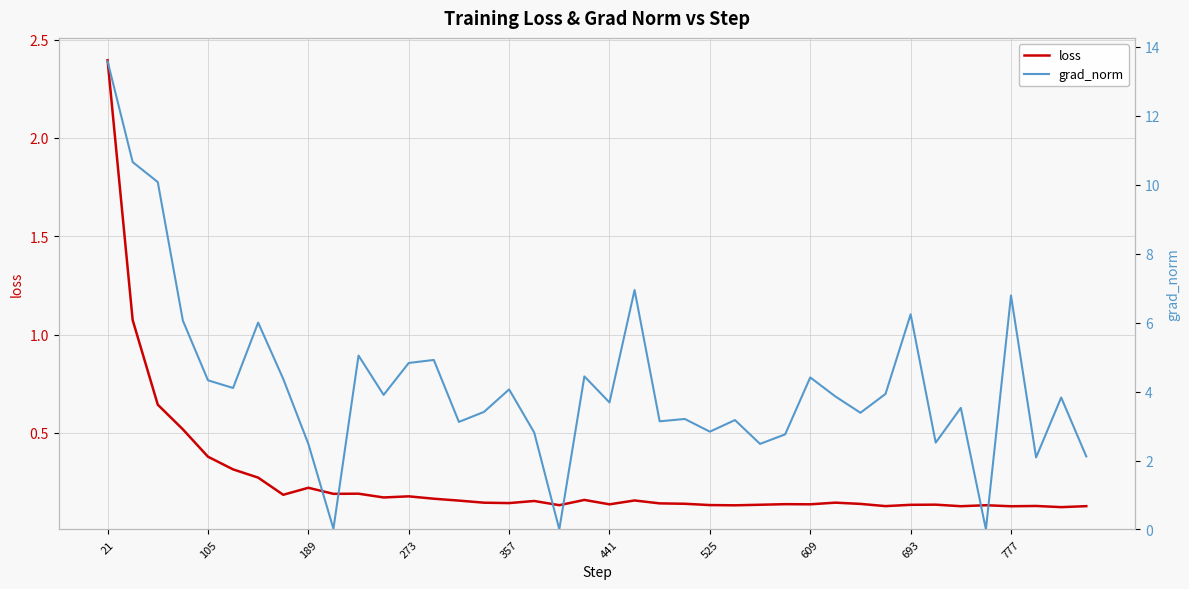

What is the highest value of the grad_norm series?

13.6